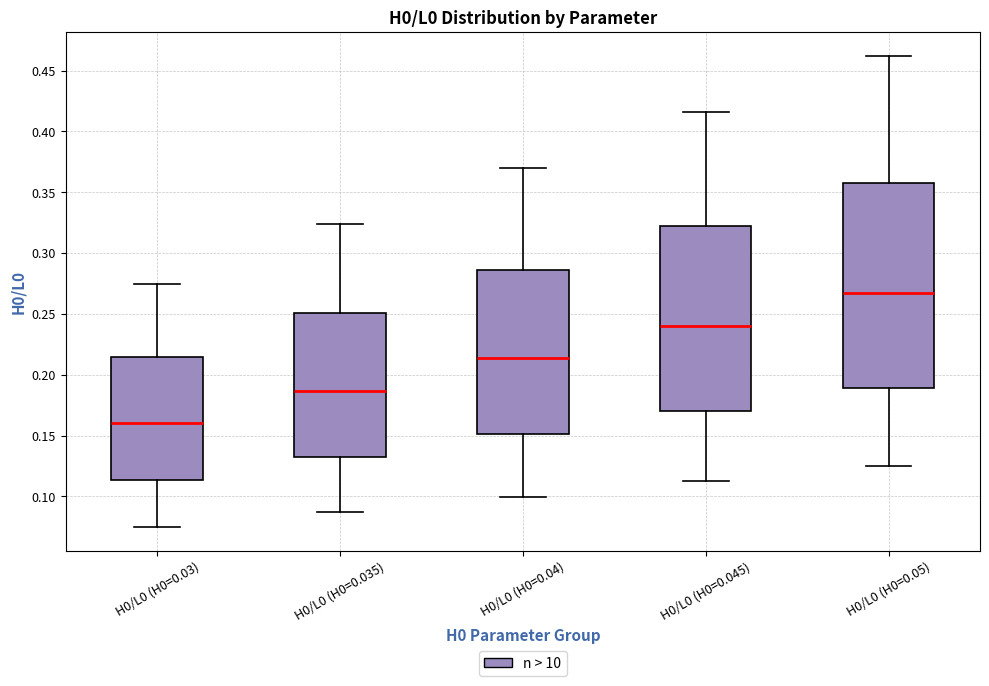

Which box's median line is the highest?

H0/L0 (H0=0.05)